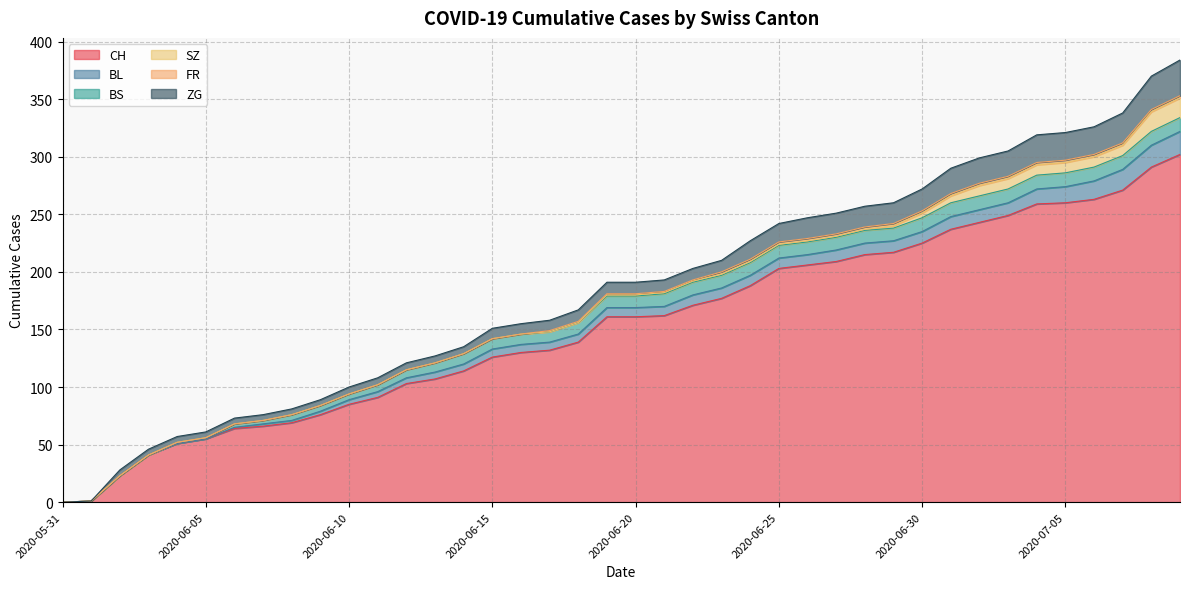

Reading left to right, list all the values displayed in this chart.

CH: 0	1	23	41	51	55	64	66	69	76	85	91	103	107	114	126	130	132	139	161	161	162	171	177	188	203	206	209	215	217	225	237	243	249	259	260	263	271	291	302
BL: 0	0	0	0	0	0	1	2	2	3	4	5	5	6	6	7	7	7	7	8	8	8	9	9	9	9	9	10	10	10	10	11	11	11	13	14	16	18	19	20
BS: 0	0	0	0	1	1	3	3	5	5	5	6	7	8	9	9	9	9	10	10	10	11	11	11	11	11	11	11	11	11	12	12	12	12	12	12	12	12	12	12
SZ: 0	0	0	0	0	0	0	0	0	0	0	0	0	0	0	0	0	0	0	1	1	1	1	1	1	1	1	1	1	2	4	6	9	9	9	9	9	9	17	17
FR: 0	0	0	0	0	0	0	0	0	0	0	0	0	0	0	0	0	1	1	1	1	1	1	2	2	2	2	2	2	2	2	2	2	2	2	2	2	2	2	2
ZG: 0	0	5	5	5	5	5	5	5	5	6	6	6	6	6	9	9	9	10	10	10	10	10	10	16	16	18	18	18	18	19	22	22	22	24	24	24	26	29	31